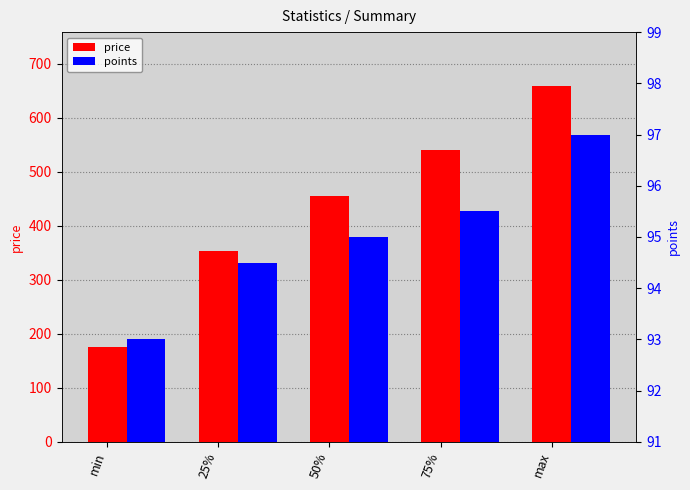

How many groups of bars are there?

5